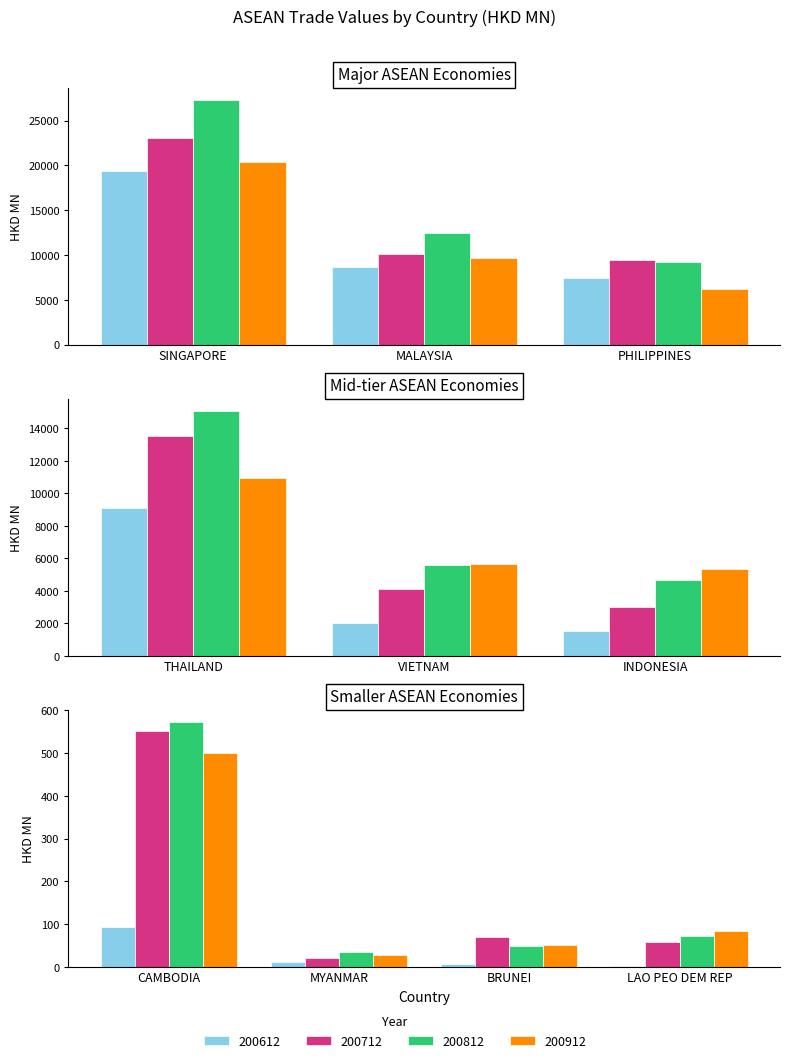

What is the highest value of the 200812 series?

27296.0